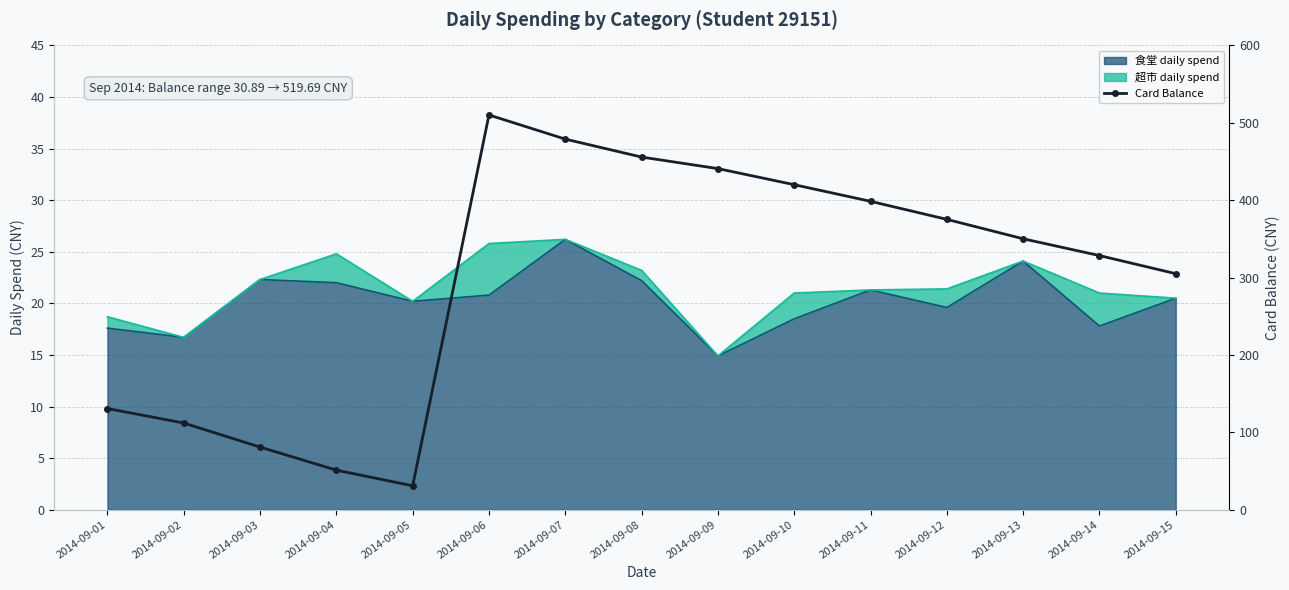

What is the difference between the values at 2014-09-13 and 2014-09-08?

105.6